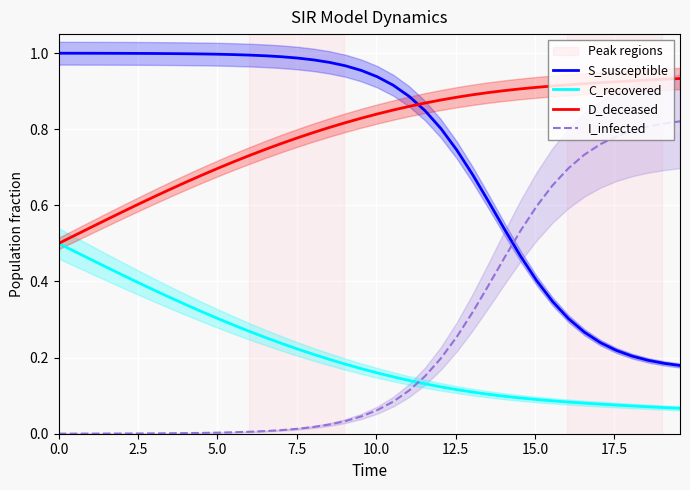

True or false: D_deceased and I_infected intersect in this chart.

False